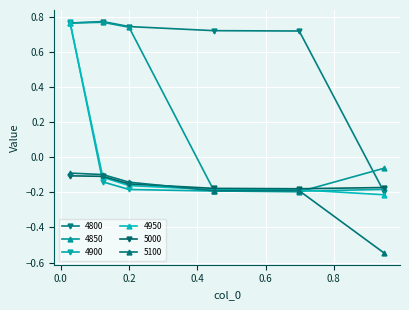

What is the label of the 3rd point from the left?

0.2